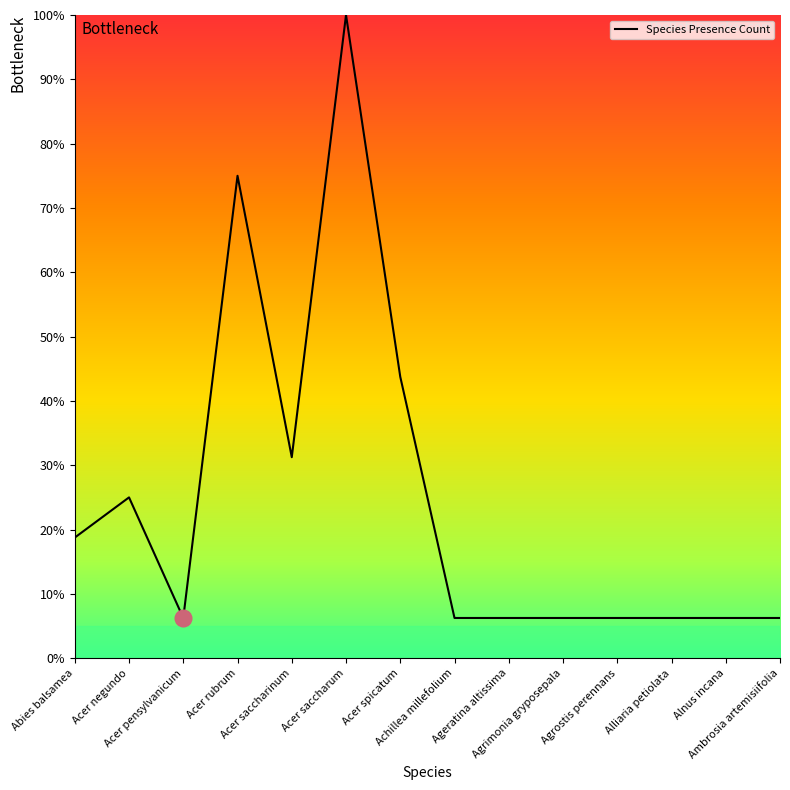

Approximately how many times larger is the value at Acer saccharum compared to Abies balsamea?

5.3